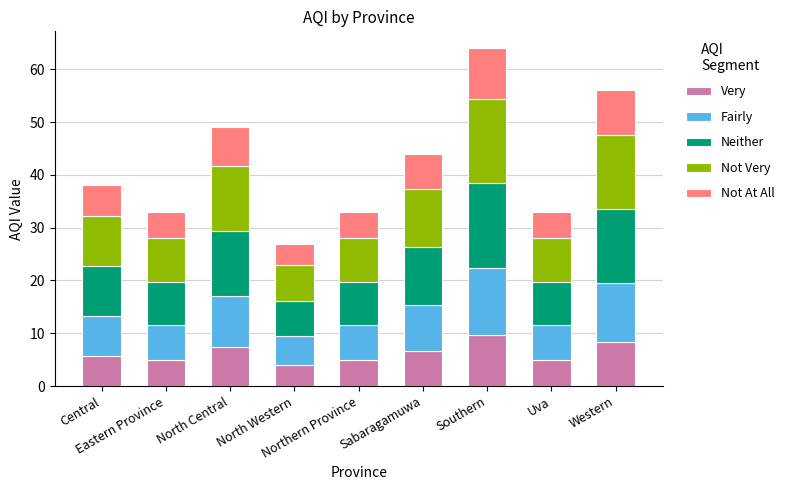

Count the number of data series in this chart.

5